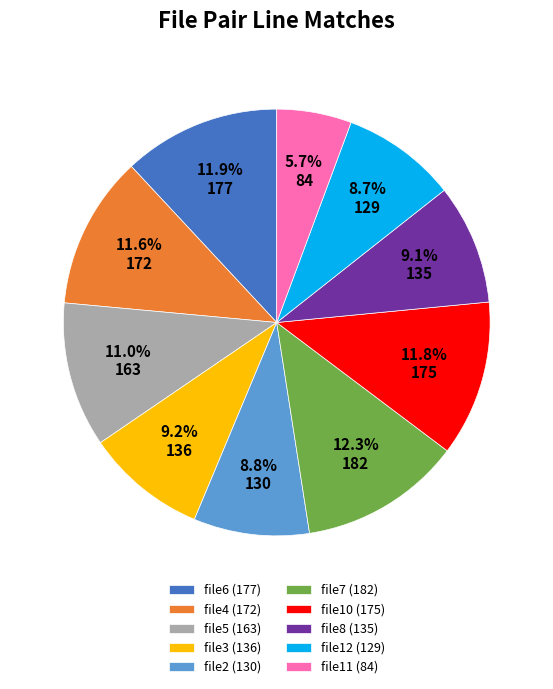

True or false: file6 accounts for 12% of the total.

True